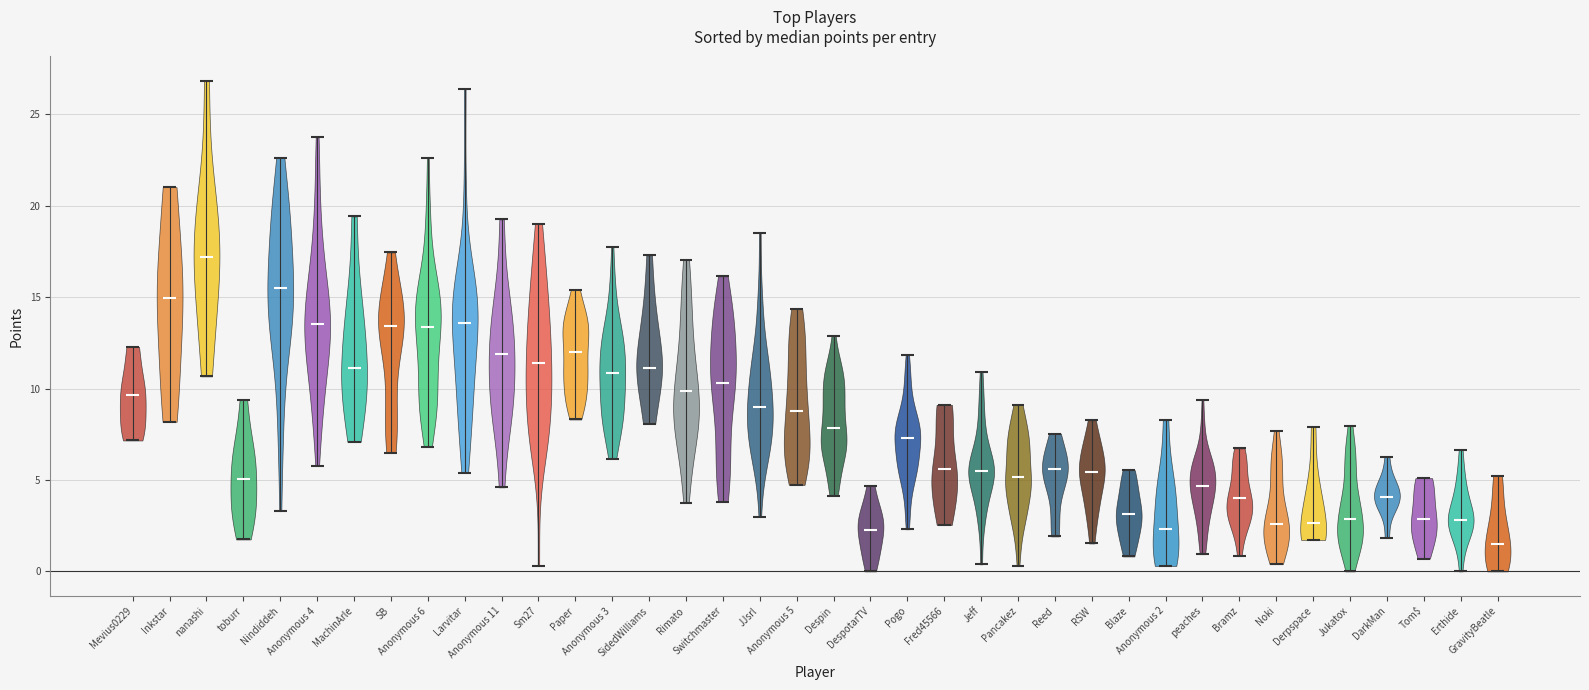

Reading left to right, read every violin against the y-axis: where its median line is, and the lowest and highest points it reaches. The values are not printed on the chart, so give them approximately, as read against the axis.

Mevius0229: median line 9.5, lowest point 7.0, highest point 12.5
Inkstar: median line 15.0, lowest point 8.0, highest point 21.0
nanashi: median line 17.0, lowest point 10.5, highest point 27.0
toburr: median line 5.0, lowest point 1.5, highest point 9.5
Nindiddeh: median line 15.5, lowest point 3.5, highest point 22.5
Anonymous 4: median line 13.5, lowest point 6.0, highest point 23.5
MachinArle: median line 11.0, lowest point 7.0, highest point 19.5
SB: median line 13.5, lowest point 6.5, highest point 17.5
Anonymous 6: median line 13.5, lowest point 7.0, highest point 22.5
Larvitar: median line 13.5, lowest point 5.5, highest point 26.5
Anonymous 11: median line 12.0, lowest point 4.5, highest point 19.0
Sm27: median line 11.5, lowest point 0.5, highest point 19.0
Paper: median line 12.0, lowest point 8.5, highest point 15.5
Anonymous 3: median line 11.0, lowest point 6.0, highest point 17.5
SidedWilliams: median line 11.0, lowest point 8.0, highest point 17.5
Rimato: median line 10.0, lowest point 3.5, highest point 17.0
Switchmaster: median line 10.5, lowest point 4.0, highest point 16.0
JJsrl: median line 9.0, lowest point 3.0, highest point 18.5
Anonymous 5: median line 9.0, lowest point 4.5, highest point 14.5
Despin: median line 8.0, lowest point 4.0, highest point 13.0
DespotarTV: median line 2.5, lowest point 0.0, highest point 4.5
Pogo: median line 7.5, lowest point 2.5, highest point 12.0
Fred45566: median line 5.5, lowest point 2.5, highest point 9.0
Jeff: median line 5.5, lowest point 0.5, highest point 11.0
Pancakez: median line 5.0, lowest point 0.5, highest point 9.0
Reed: median line 5.5, lowest point 2.0, highest point 7.5
RSW: median line 5.5, lowest point 1.5, highest point 8.5
Blaze: median line 3.0, lowest point 1.0, highest point 5.5
Anonymous 2: median line 2.5, lowest point 0.5, highest point 8.5
peaches: median line 4.5, lowest point 1.0, highest point 9.5
Bramz: median line 4.0, lowest point 1.0, highest point 6.5
Noki: median line 2.5, lowest point 0.5, highest point 7.5
Derpspace: median line 2.5, lowest point 1.5, highest point 8.0
Jukatox: median line 3.0, lowest point 0.0, highest point 8.0
DarkMan: median line 4.0, lowest point 2.0, highest point 6.0
Tom$: median line 3.0, lowest point 0.5, highest point 5.0
Erthide: median line 3.0, lowest point 0.0, highest point 6.5
GravityBeatle: median line 1.5, lowest point 0.0, highest point 5.0